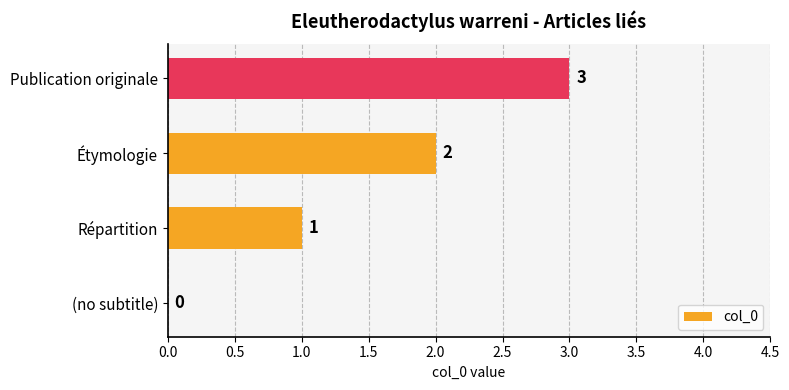

How many values are between 1 and 3?

3